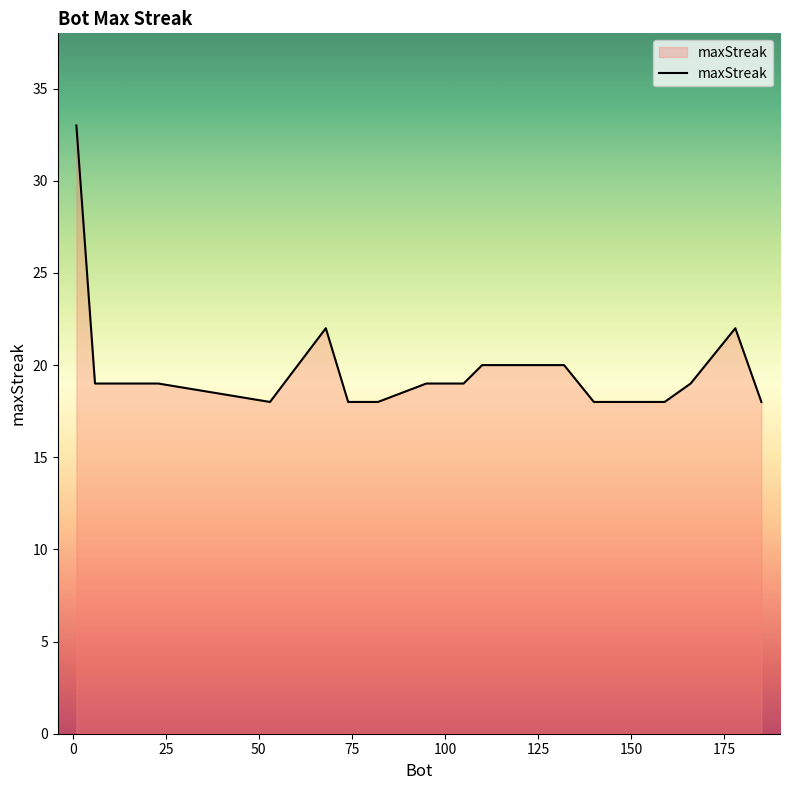

What is the difference between the maximum and minimum values?

15